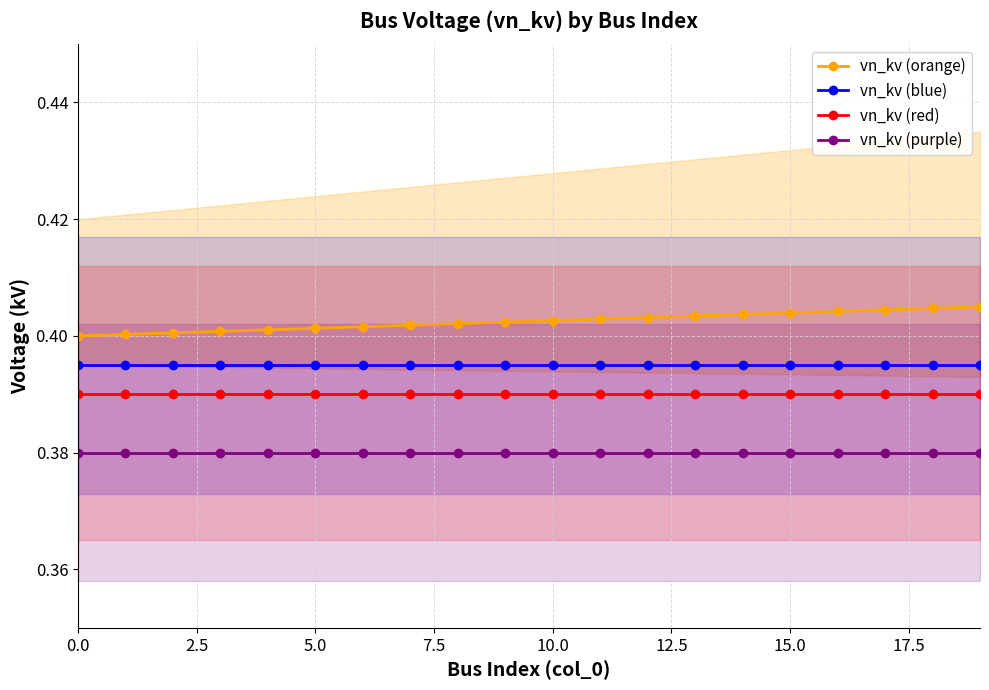

The value of vn_kv (orange) at 15.0 is 0.6. True or false?

False